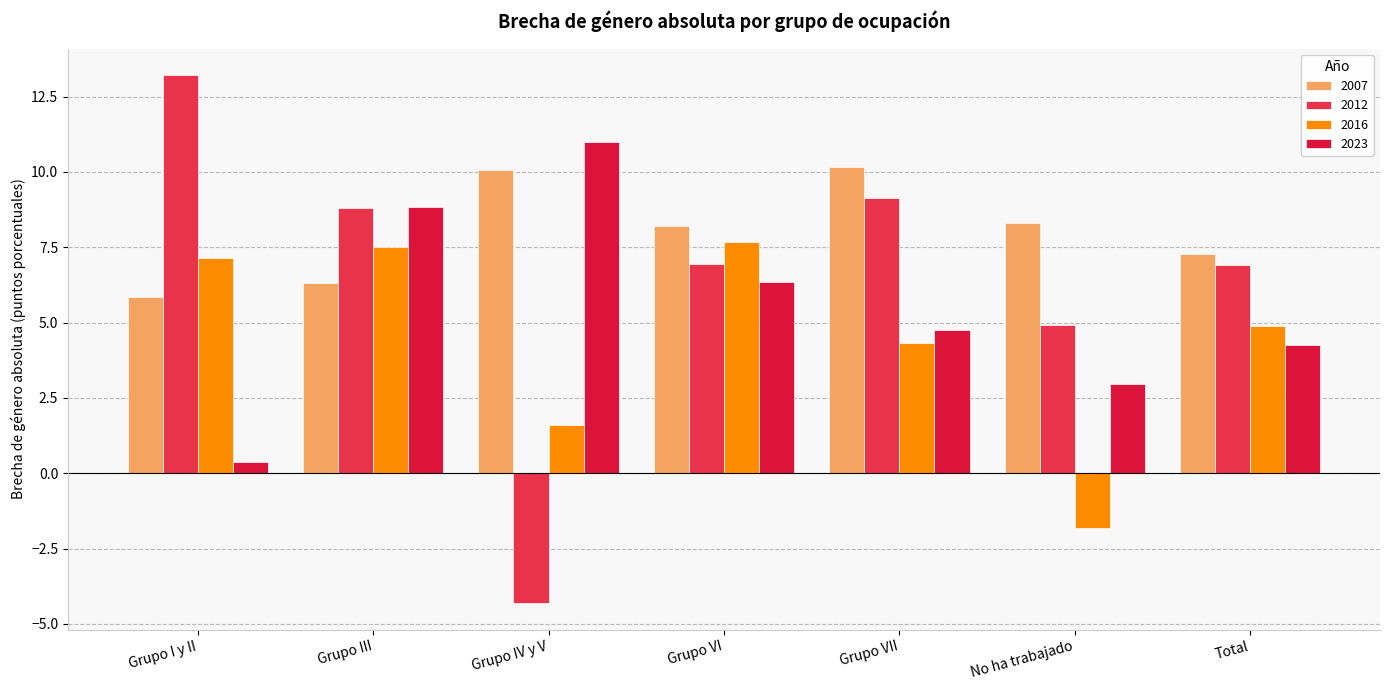

Reading left to right, list all the values displayed in this chart.

2007: Grupo I y II=5.9	Grupo III=6.3	Grupo IV y V=10.1	Grupo VI=8.2	Grupo VII=10.2	No ha trabajado=8.3	Total=7.3
2012: Grupo I y II=13.2	Grupo III=8.8	Grupo IV y V=-4.3	Grupo VI=6.9	Grupo VII=9.1	No ha trabajado=4.9	Total=6.9
2016: Grupo I y II=7.1	Grupo III=7.5	Grupo IV y V=1.6	Grupo VI=7.7	Grupo VII=4.3	No ha trabajado=-1.8	Total=4.9
2023: Grupo I y II=0.4	Grupo III=8.8	Grupo IV y V=11.0	Grupo VI=6.4	Grupo VII=4.8	No ha trabajado=3.0	Total=4.3